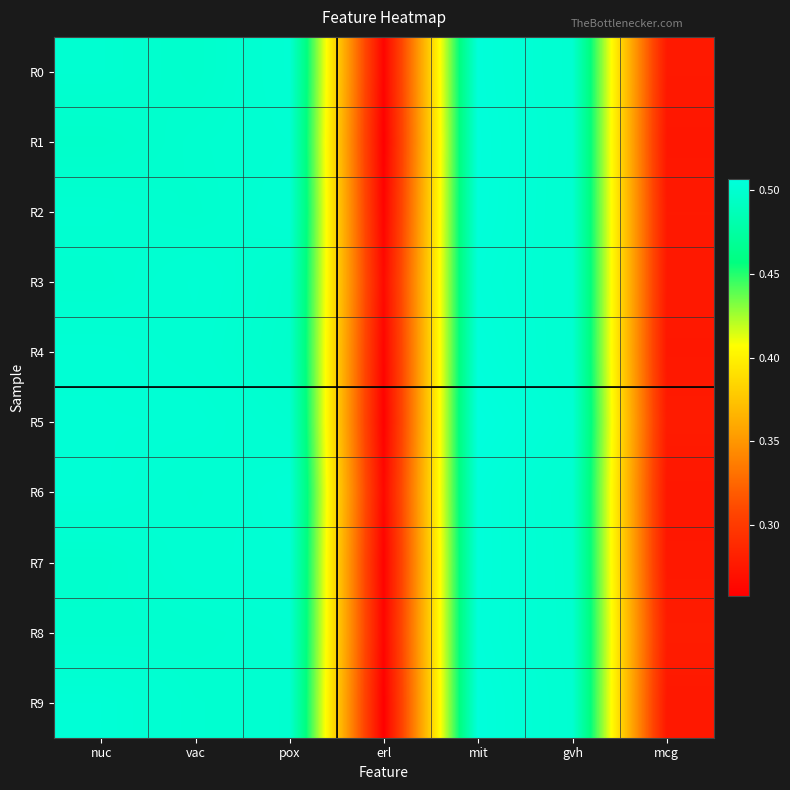

What is the minimum value shown in the chart?

0.3